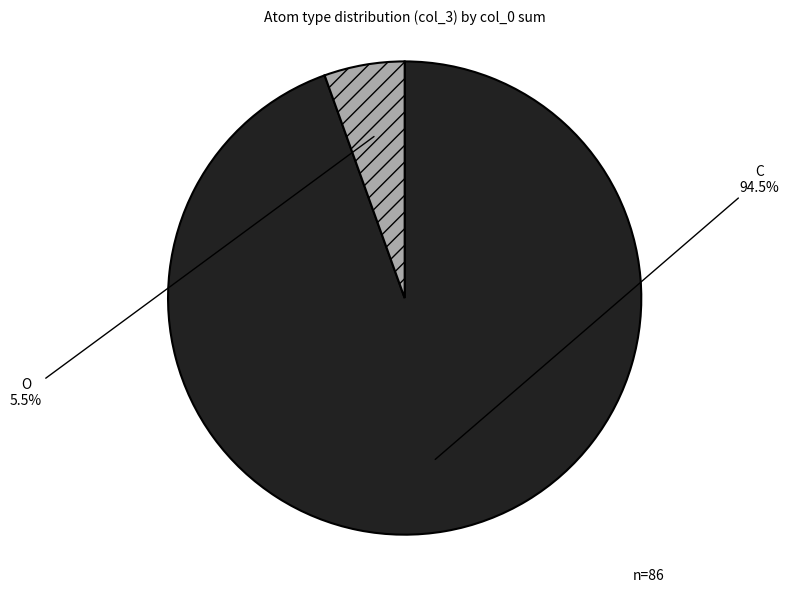

How many slices are in this pie chart?

2